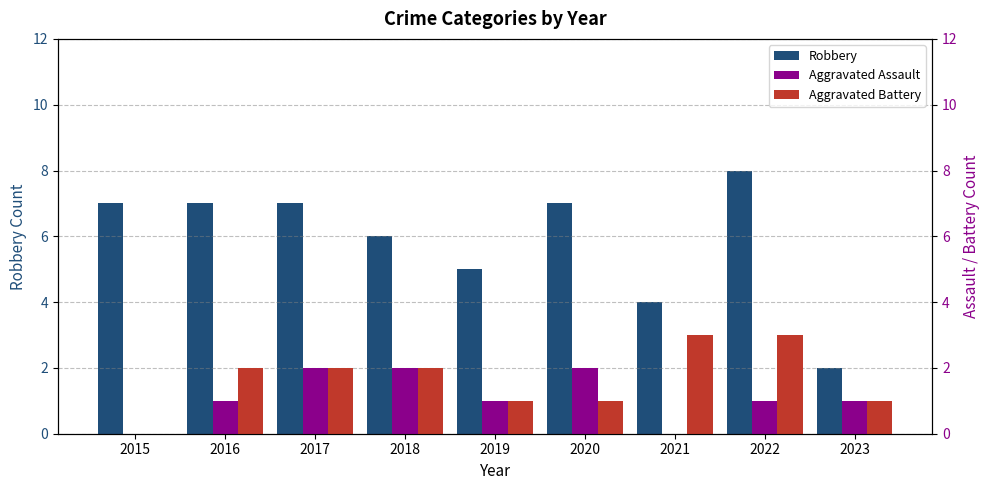

At which label does Aggravated Battery reach its minimum?

2015